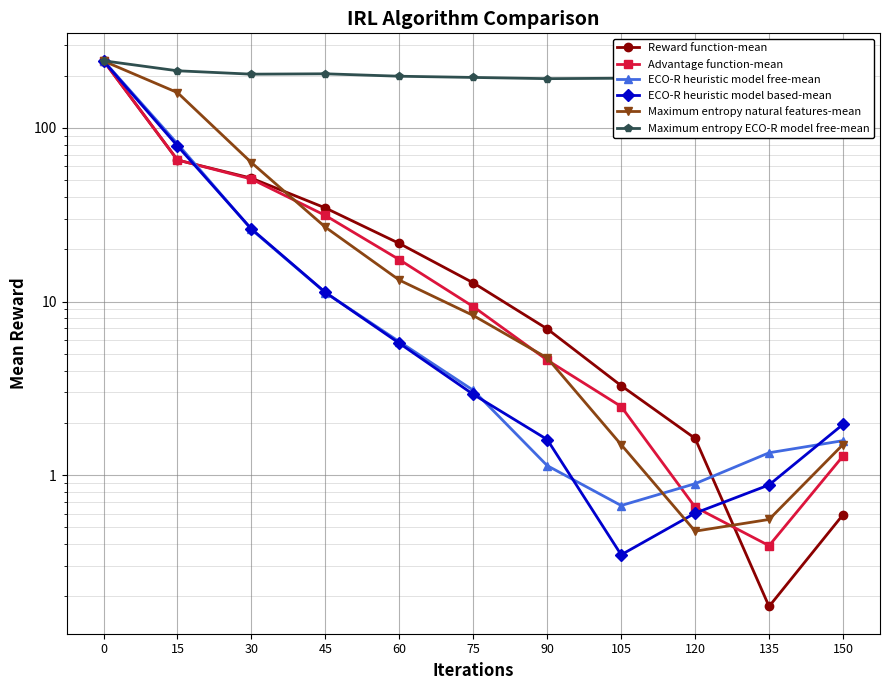

What value does the ECO-R heuristic model free-mean series have at 150?

1.6